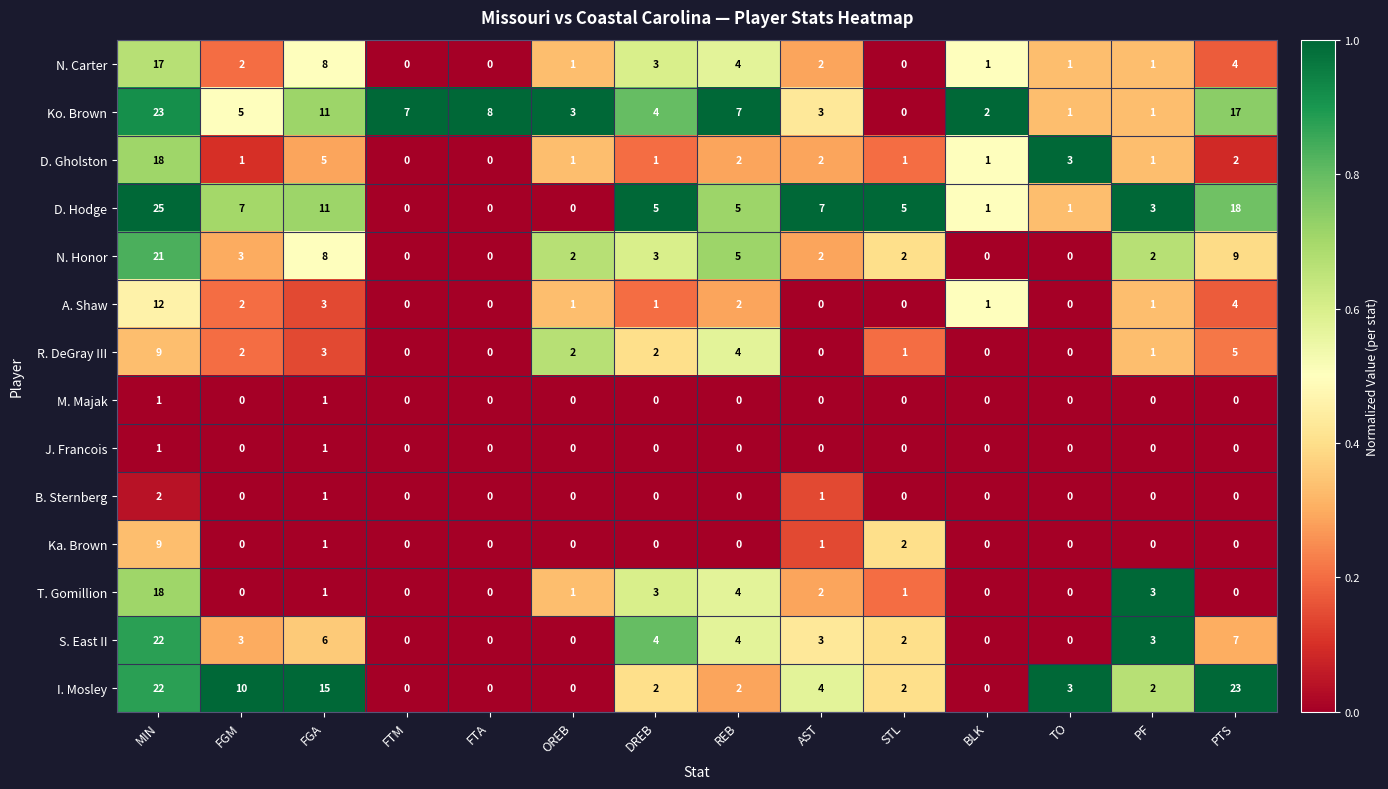

What is the total value across all series at OREB?

11